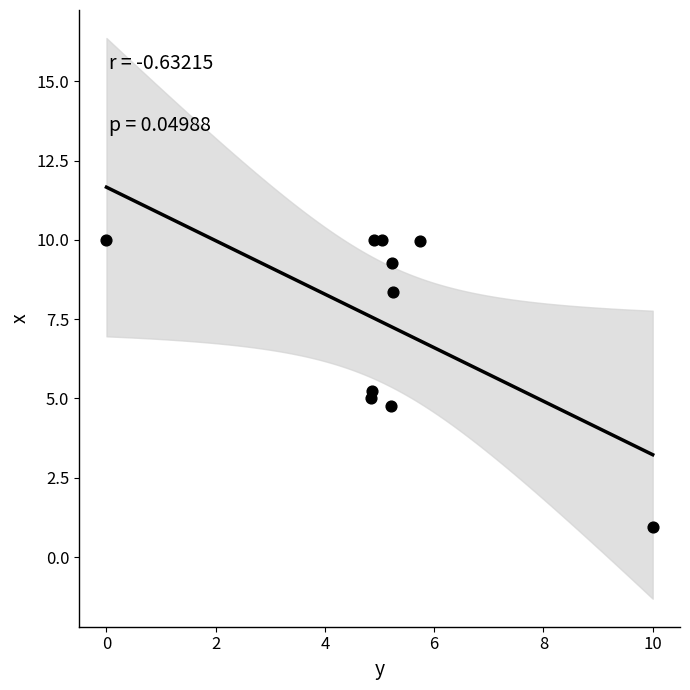

What is the range of Y values (max minus min)?

9.0